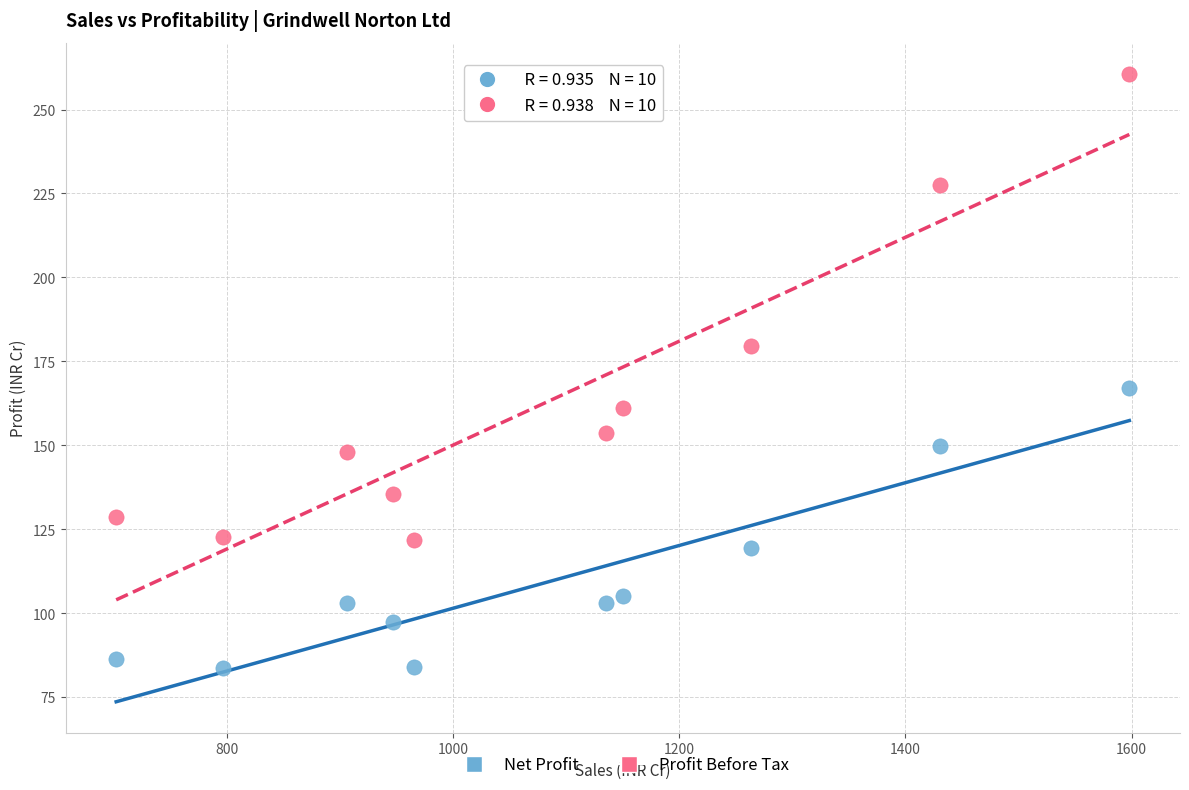

What are all the series names shown in the legend?

Net Profit, Profit Before Tax